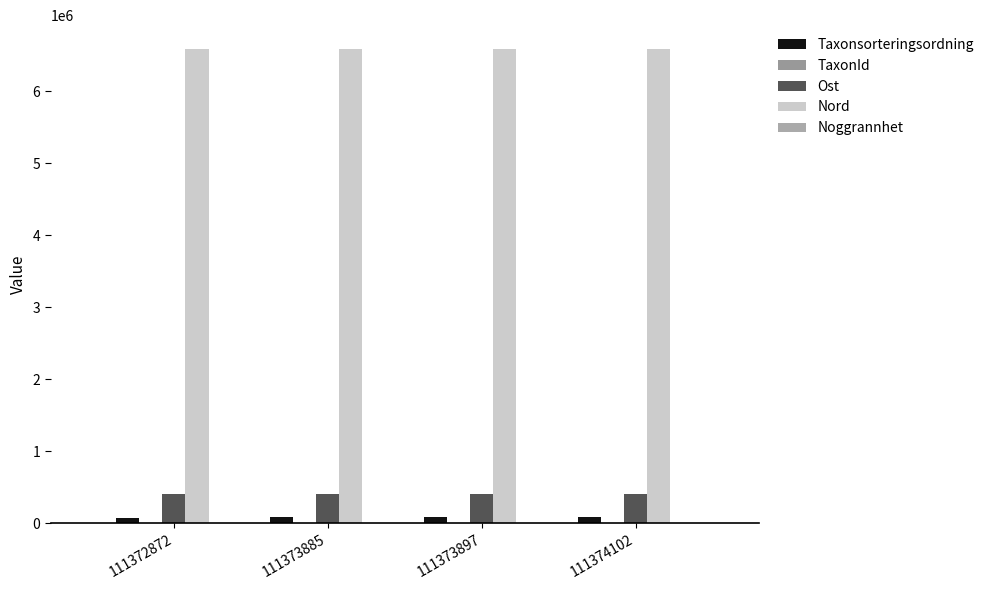

What is the total value across all series at 111372872?

7086838